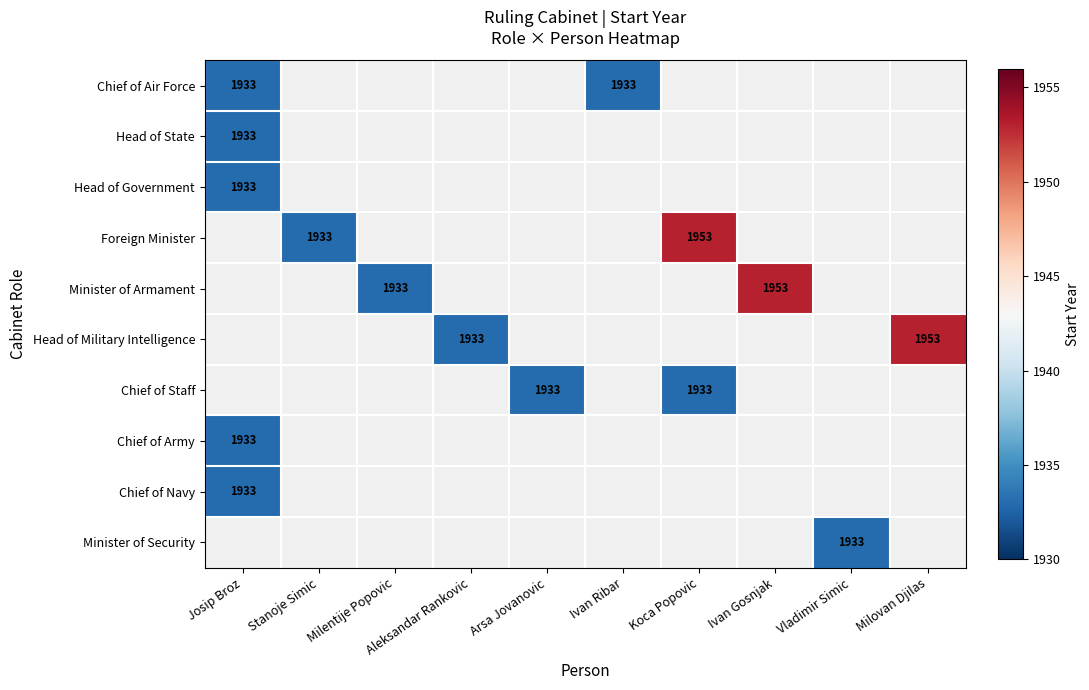

What is the spread (max minus min) of values at Josip Broz?

1933